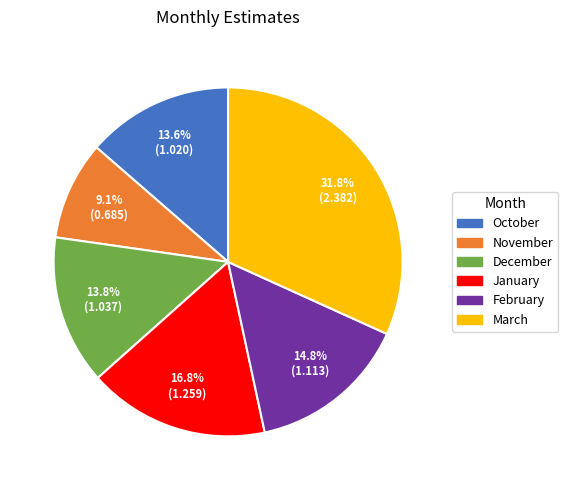

To the nearest percent, what is the average slice percentage?

17%